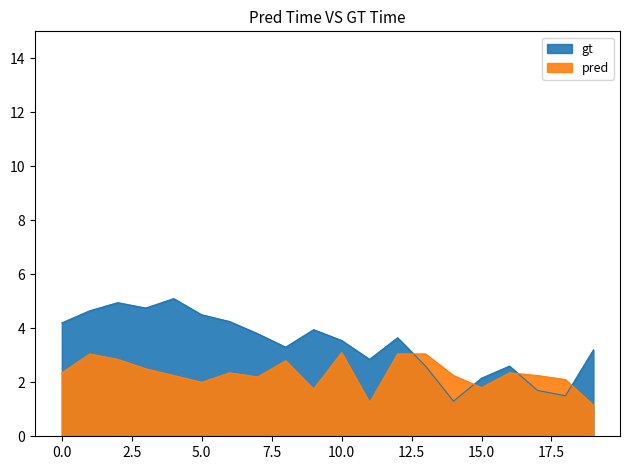

How many data points in series_1 are less than 3?

7